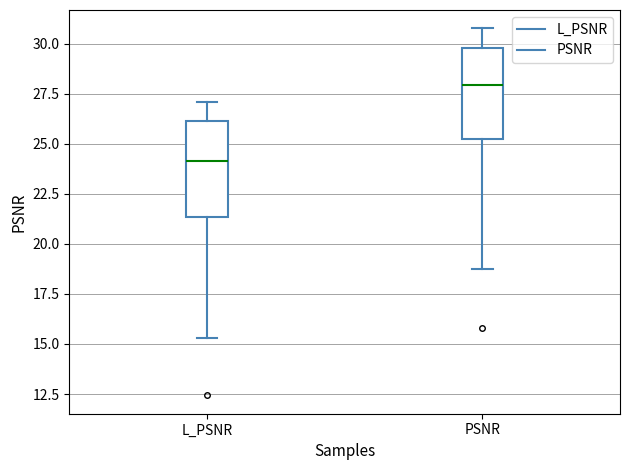

Which box's median line is the lowest?

L_PSNR